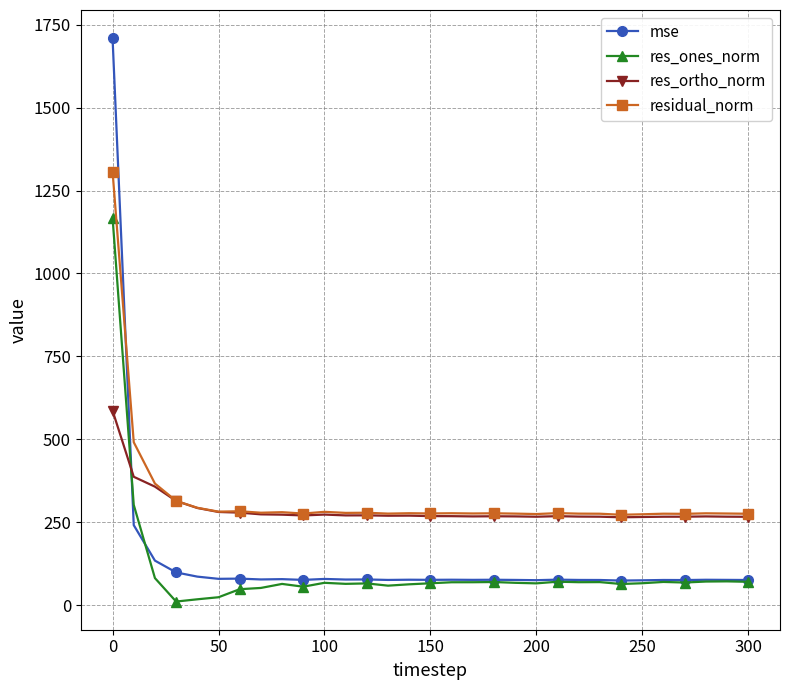

How many data points in res_ortho_norm are less than 268?

12